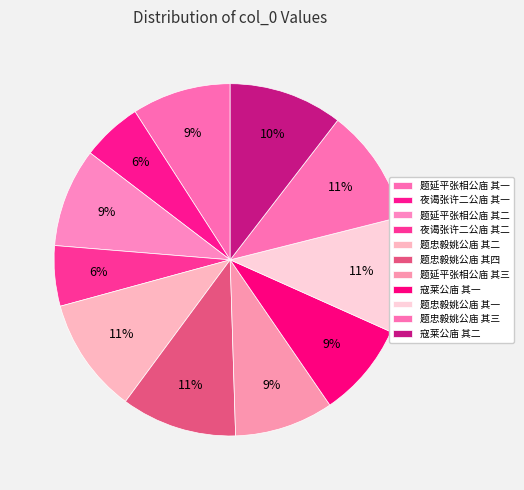

Rank the categories by value from lowest to highest.

夜谒张许二公庙 其一, 夜谒张许二公庙 其二, 寇莱公庙 其一, 题延平张相公庙 其一, 题延平张相公庙 其二, 题延平张相公庙 其三, 寇莱公庙 其二, 题忠毅姚公庙 其一, 题忠毅姚公庙 其二, 题忠毅姚公庙 其三, 题忠毅姚公庙 其四